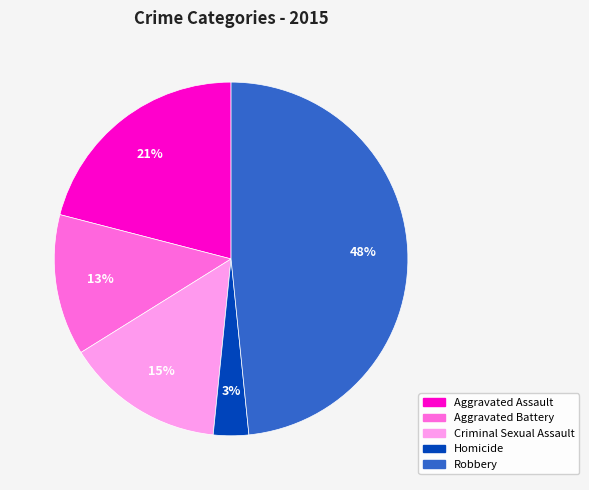

Count the number of slices in the pie.

5